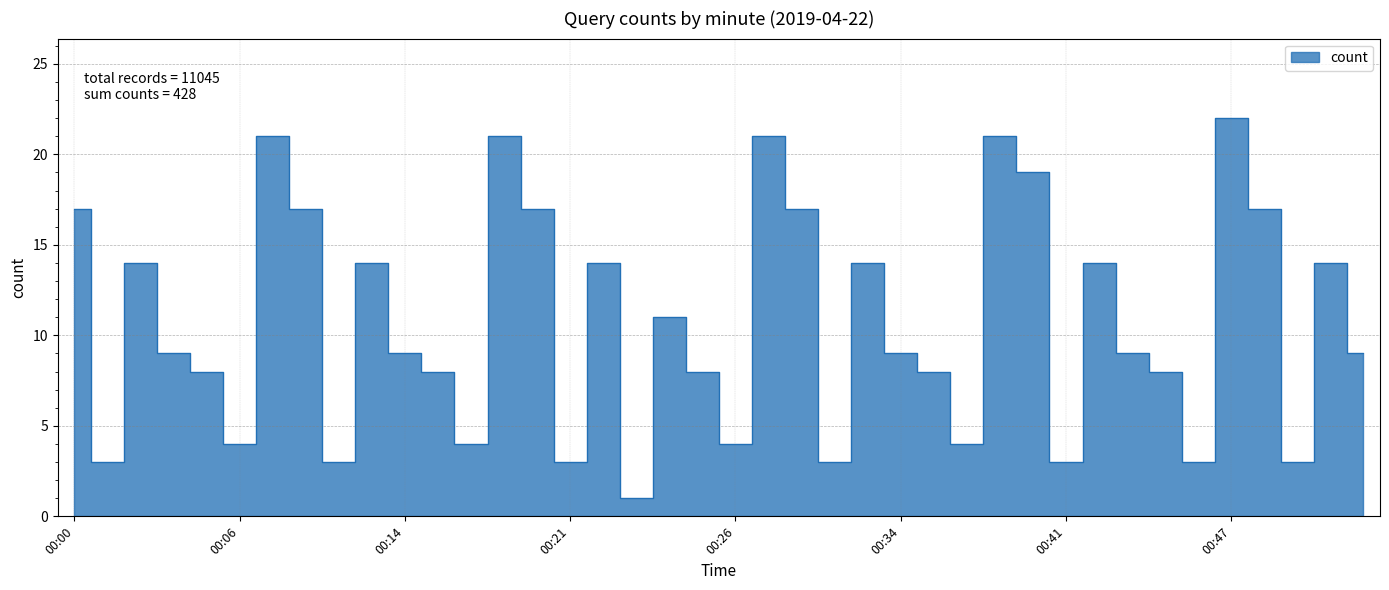

How many interior local valleys (lower than both neighbors) does the data have?

12